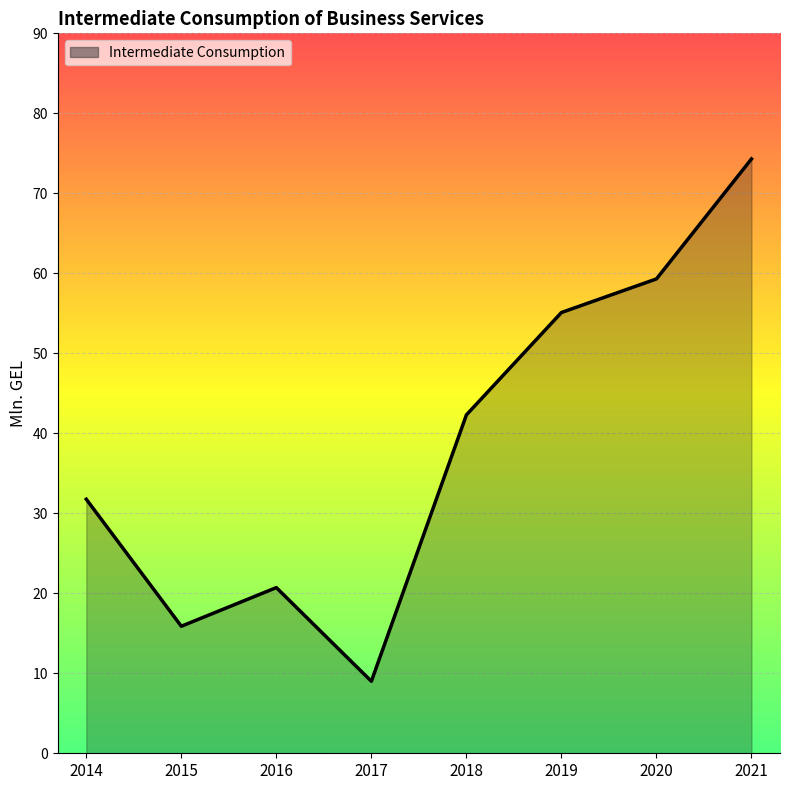

Which label corresponds to the largest value in the chart?

2021